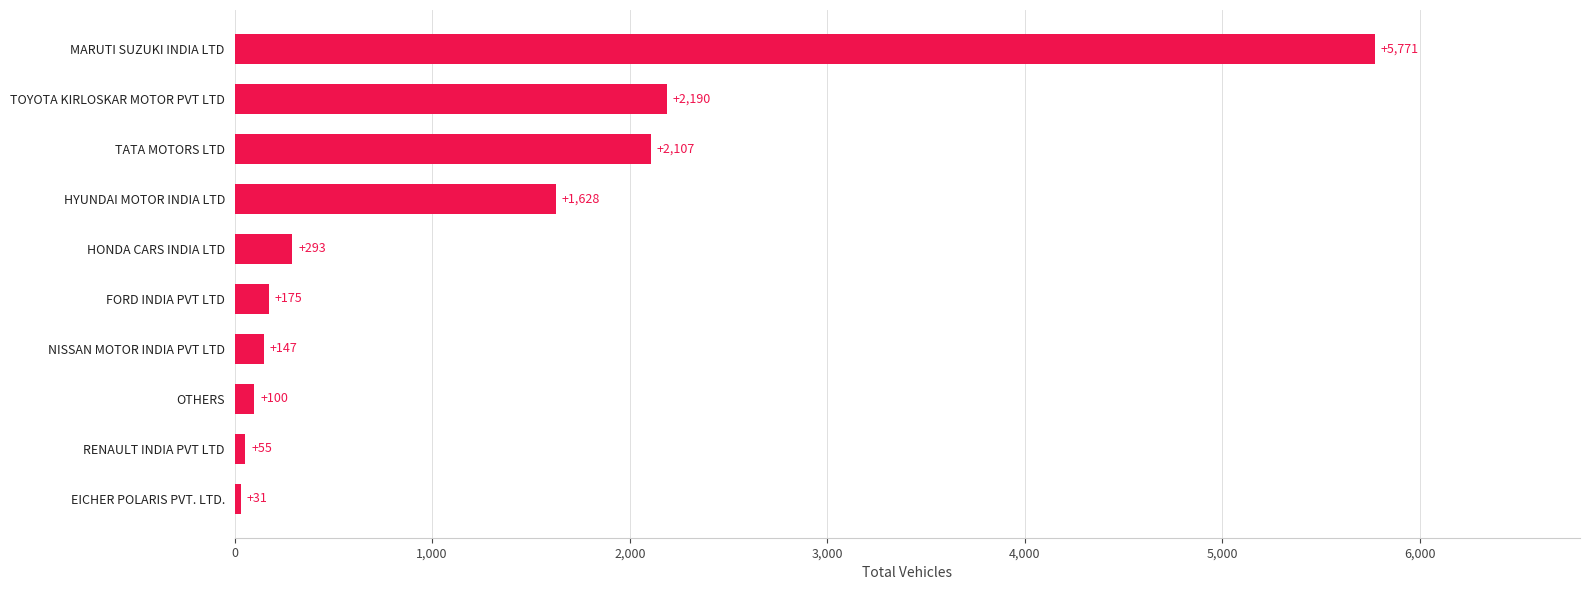

How many values are below 293?

5